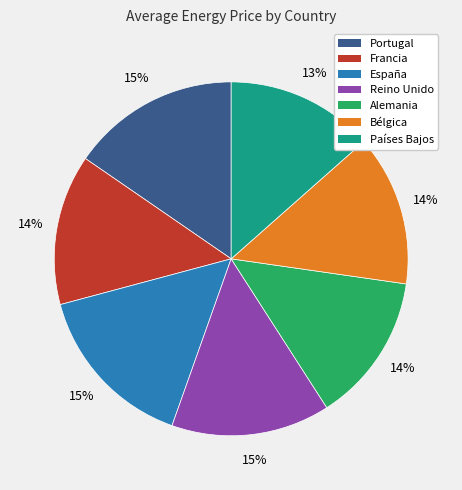

What is the ratio of the value at España to the value at Bélgica?

1.1